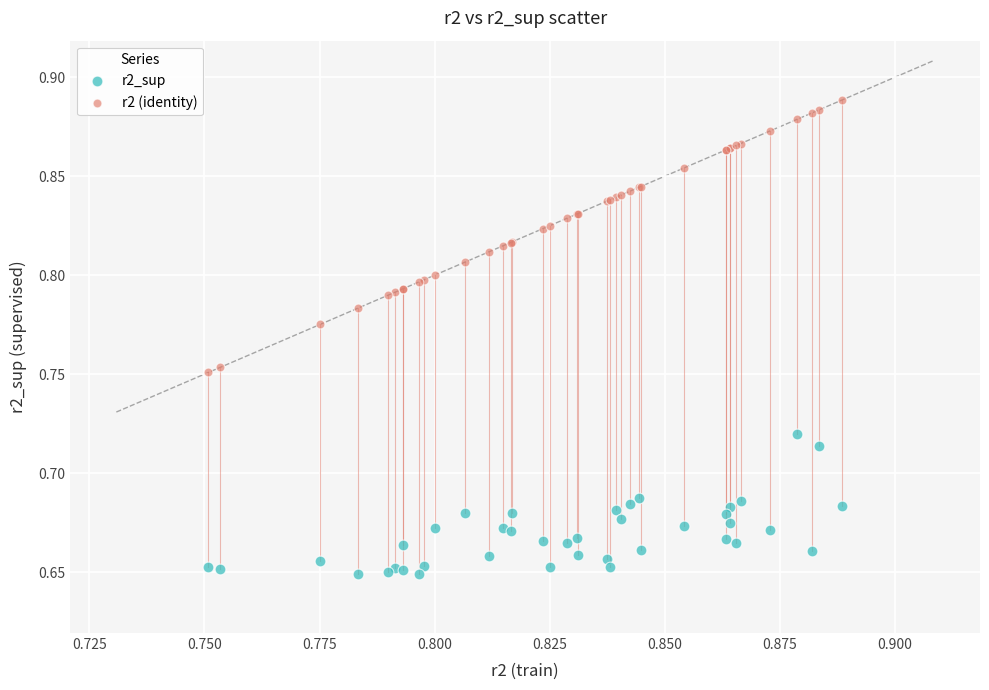

Which series has the largest Y range (max minus min)?

r2 (identity)